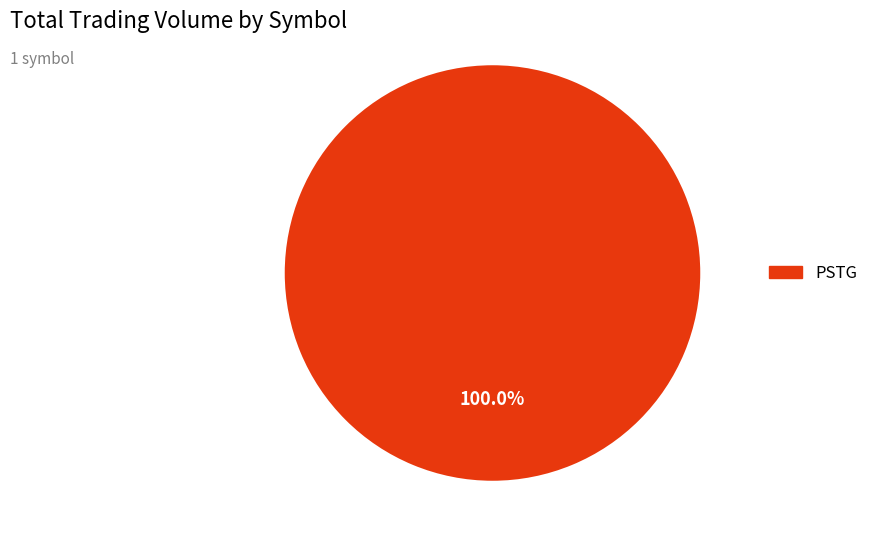

Does PSTG represent more than half of the total?

Yes